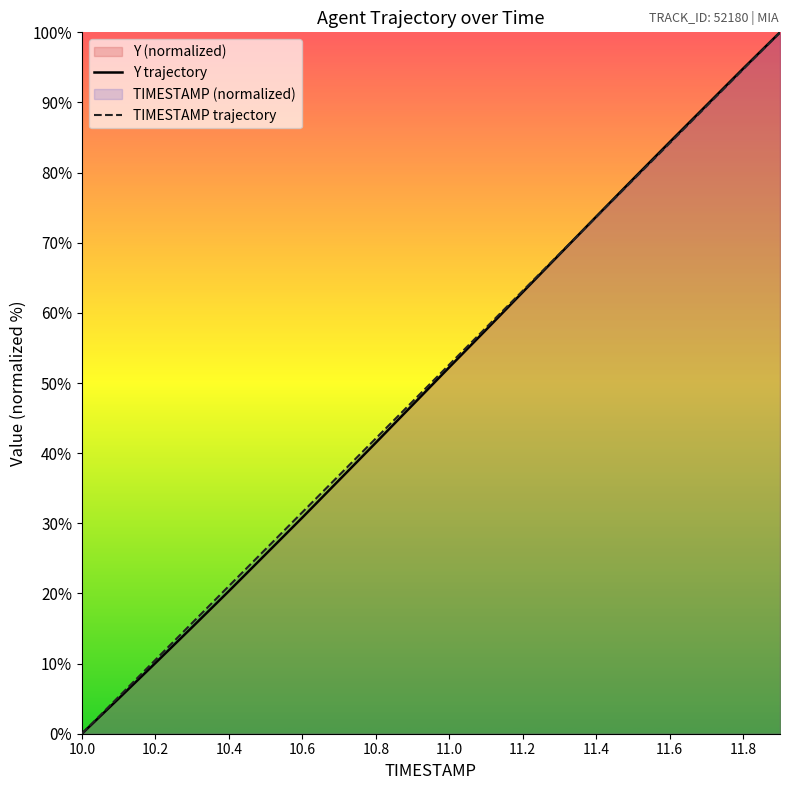

Reading left to right, list all the values displayed in this chart.

TIMESTAMP: 0.0	5.3	10.5	15.8	21.1	26.3	31.6	36.8	42.1	47.4	52.6	57.9	63.2	68.4	73.7	78.9	84.2	89.5	94.7	100.0
Y: 0.0	5.0	10.1	15.2	20.3	25.6	30.8	36.2	41.5	46.9	52.3	57.6	63.0	68.4	73.7	79.1	84.4	89.6	94.8	100.0